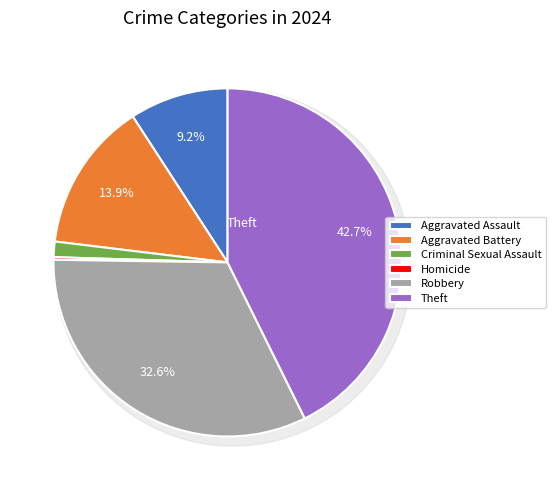

Which slice is the smallest?

Homicide